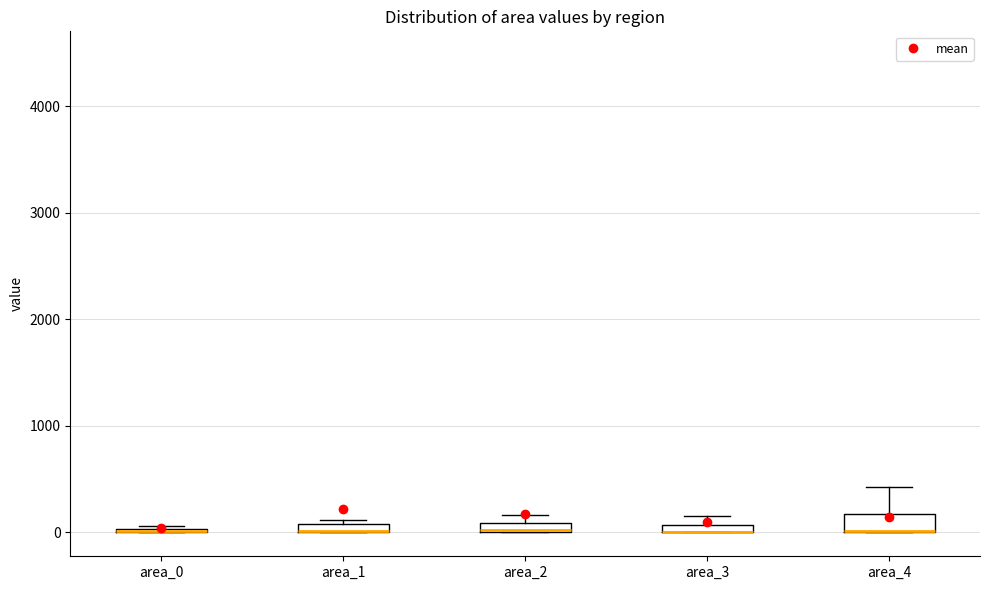

Where is the lower edge of the box for area_3 on the y-axis? The values are not printed on the chart, so give them approximately, as read against the axis.

0